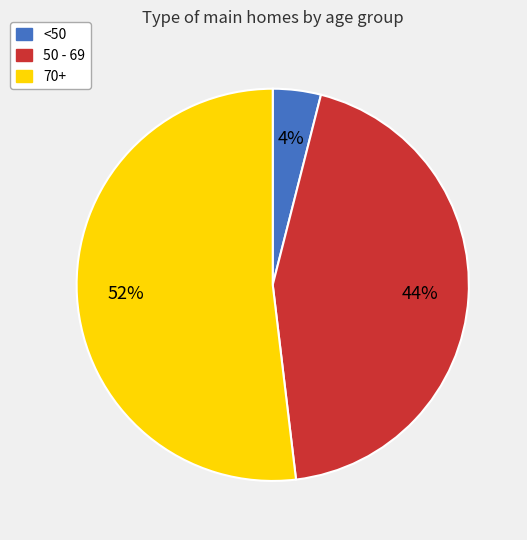

Count the number of slices in the pie.

3